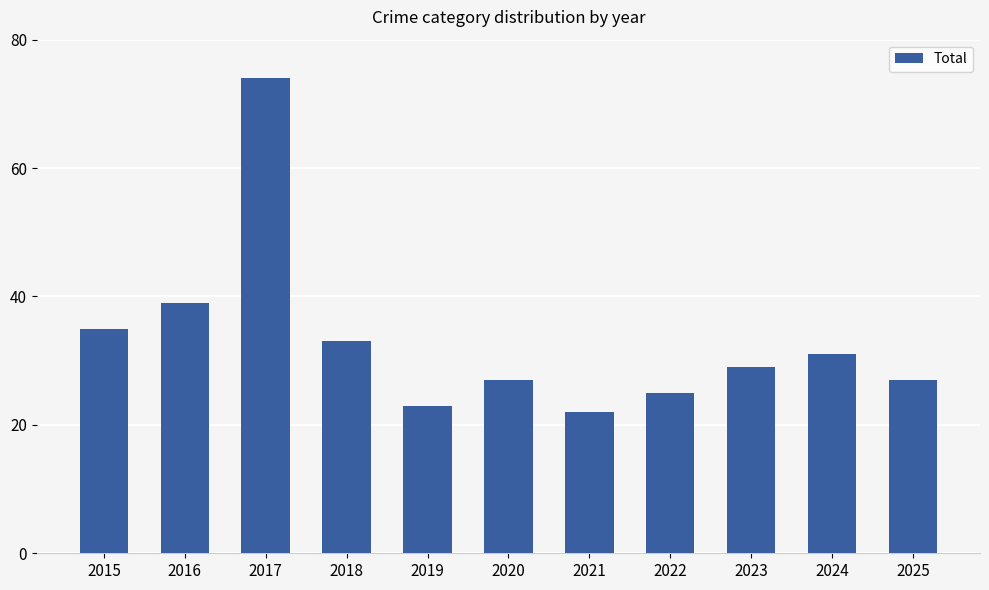

Where is the data nearest to the value 48?

2016